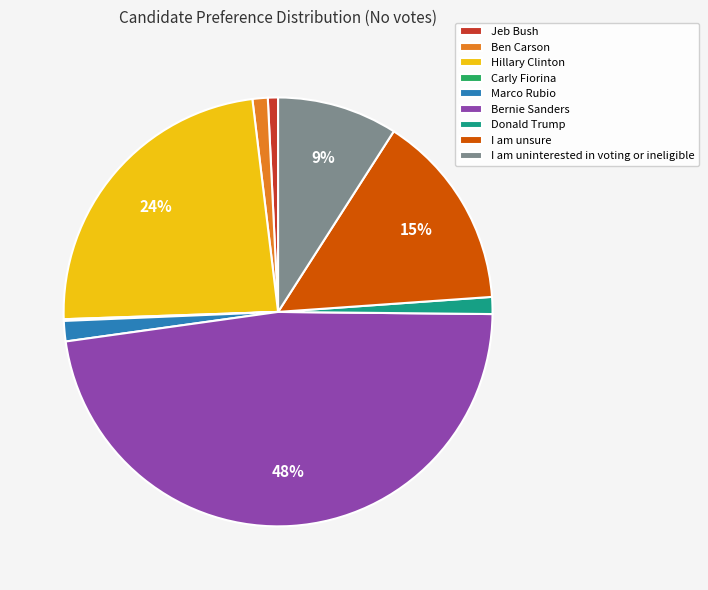

Do Marco Rubio and Bernie Sanders together represent more than half of the pie?

No